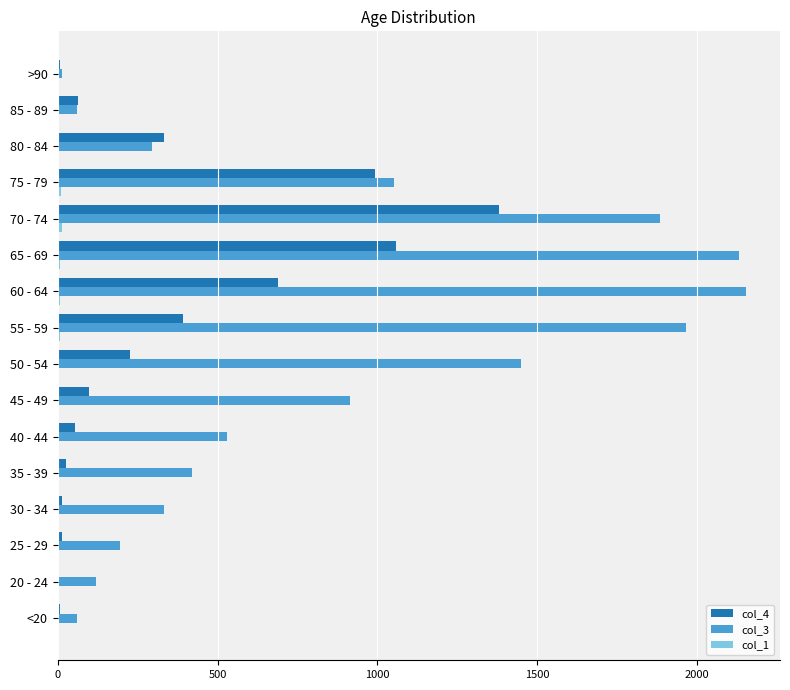

What is the average value of the col_3 series?

849